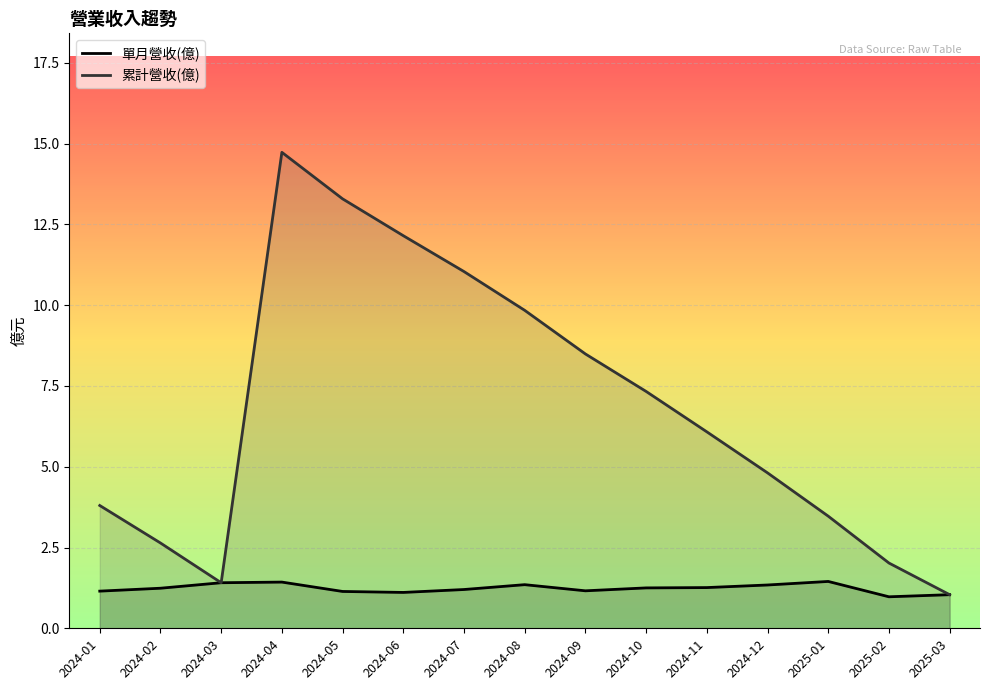

True or false: 單月營收(億) and 累計營收(億) intersect in this chart.

False